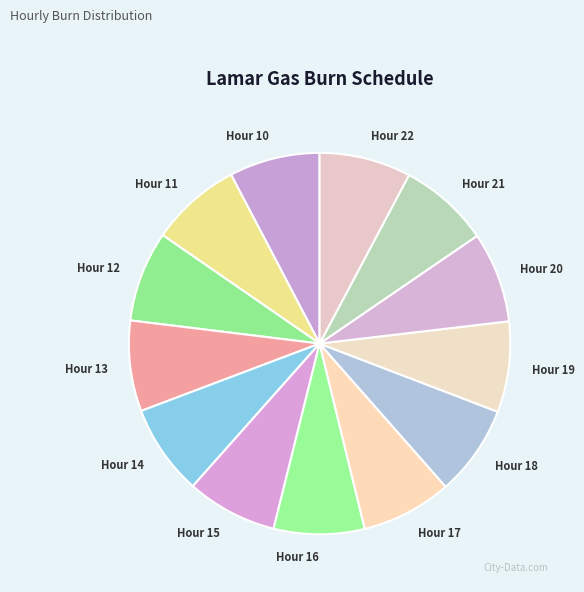

How many slices are in this pie chart?

13